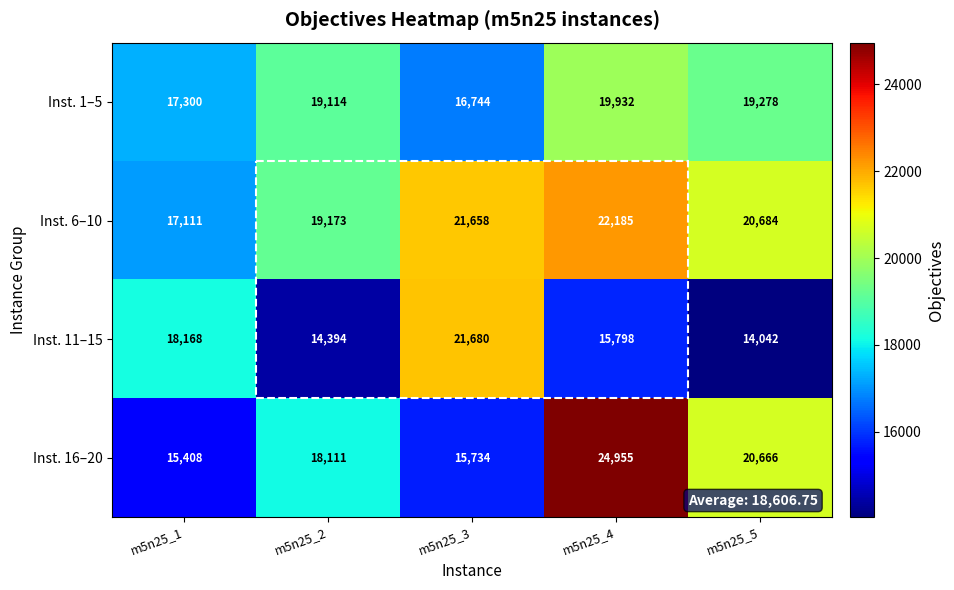

What is the sum of the Inst. 1–5 values at m5n25_5 and m5n25_3?

36022